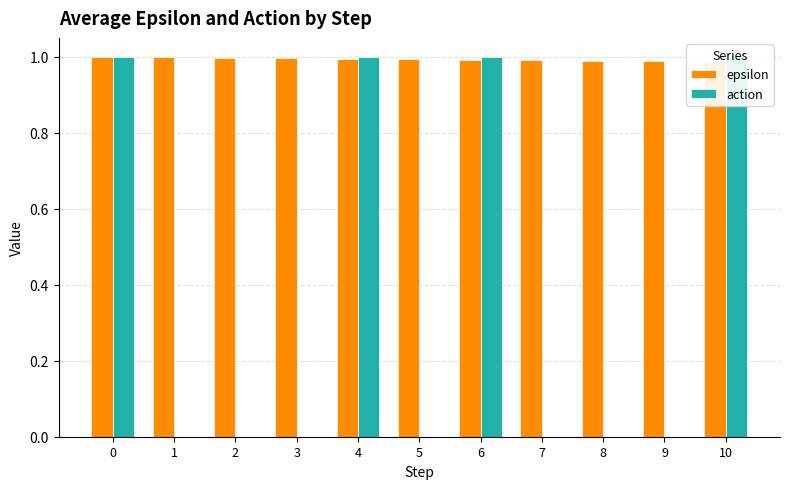

Does the chart contain stacked bars?

No